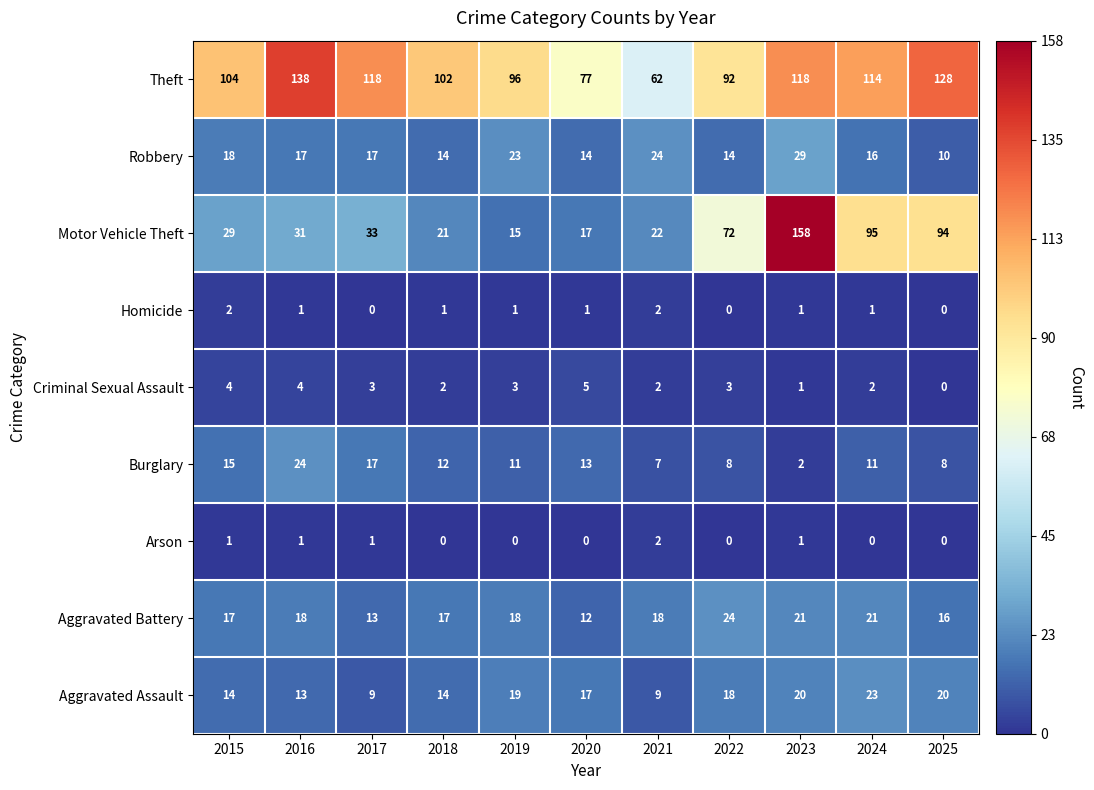

At 2019, list the series in order from largest to smallest.

Theft, Robbery, Aggravated Assault, Aggravated Battery, Motor Vehicle Theft, Burglary, Criminal Sexual Assault, Homicide, Arson